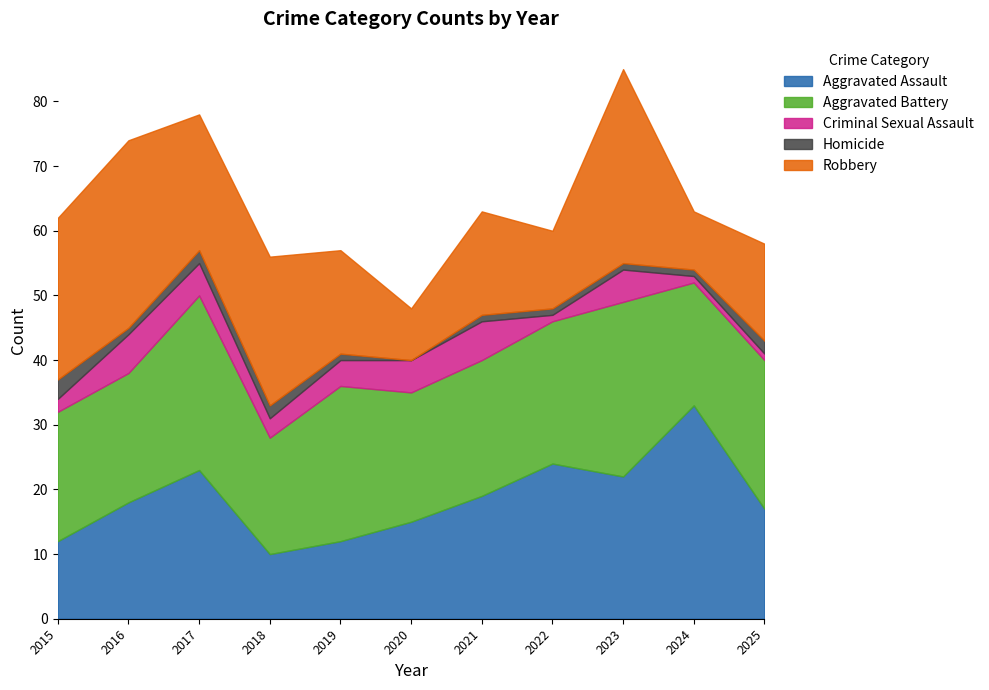

What are all the series names shown in the legend?

Aggravated Assault, Aggravated Battery, Criminal Sexual Assault, Homicide, Robbery